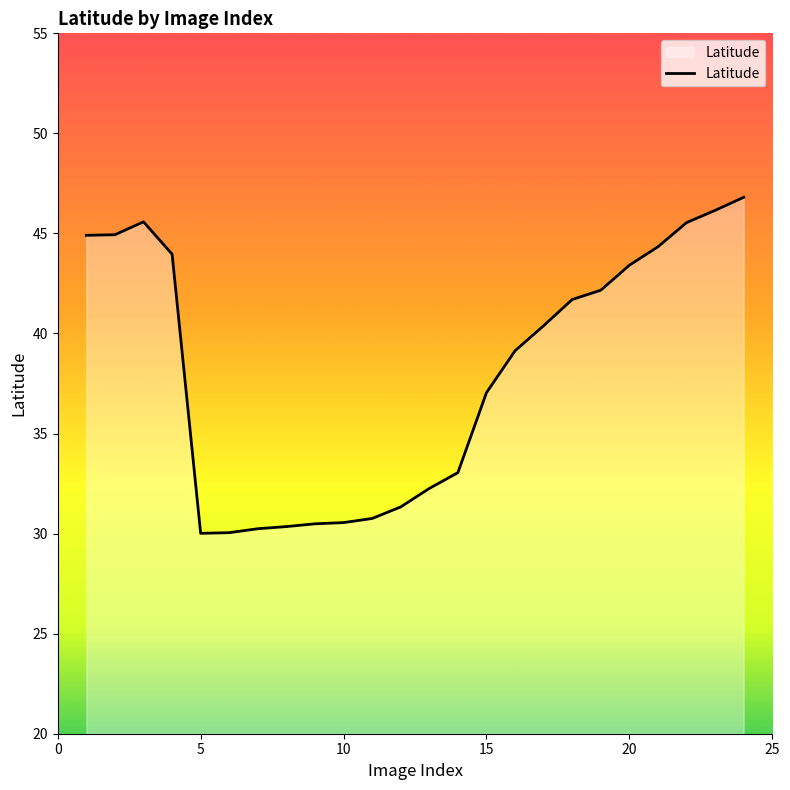

Count the number of values greater than 40.

12